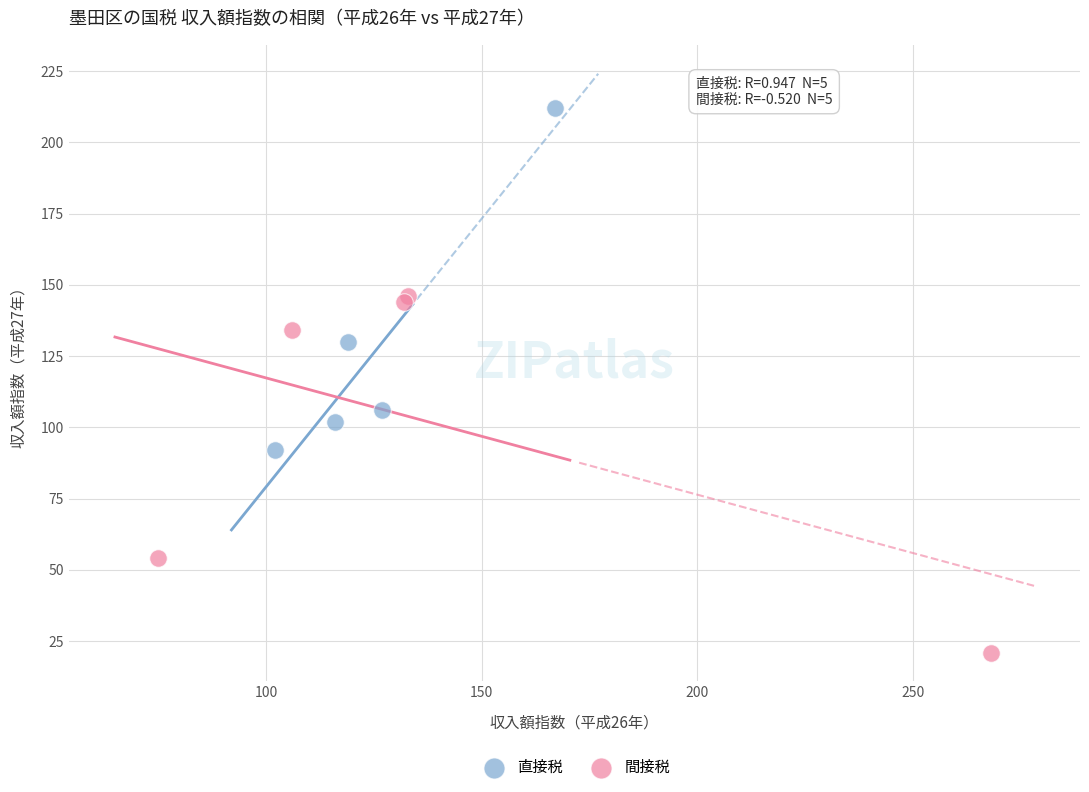

Which series contains the highest Y value?

直接税